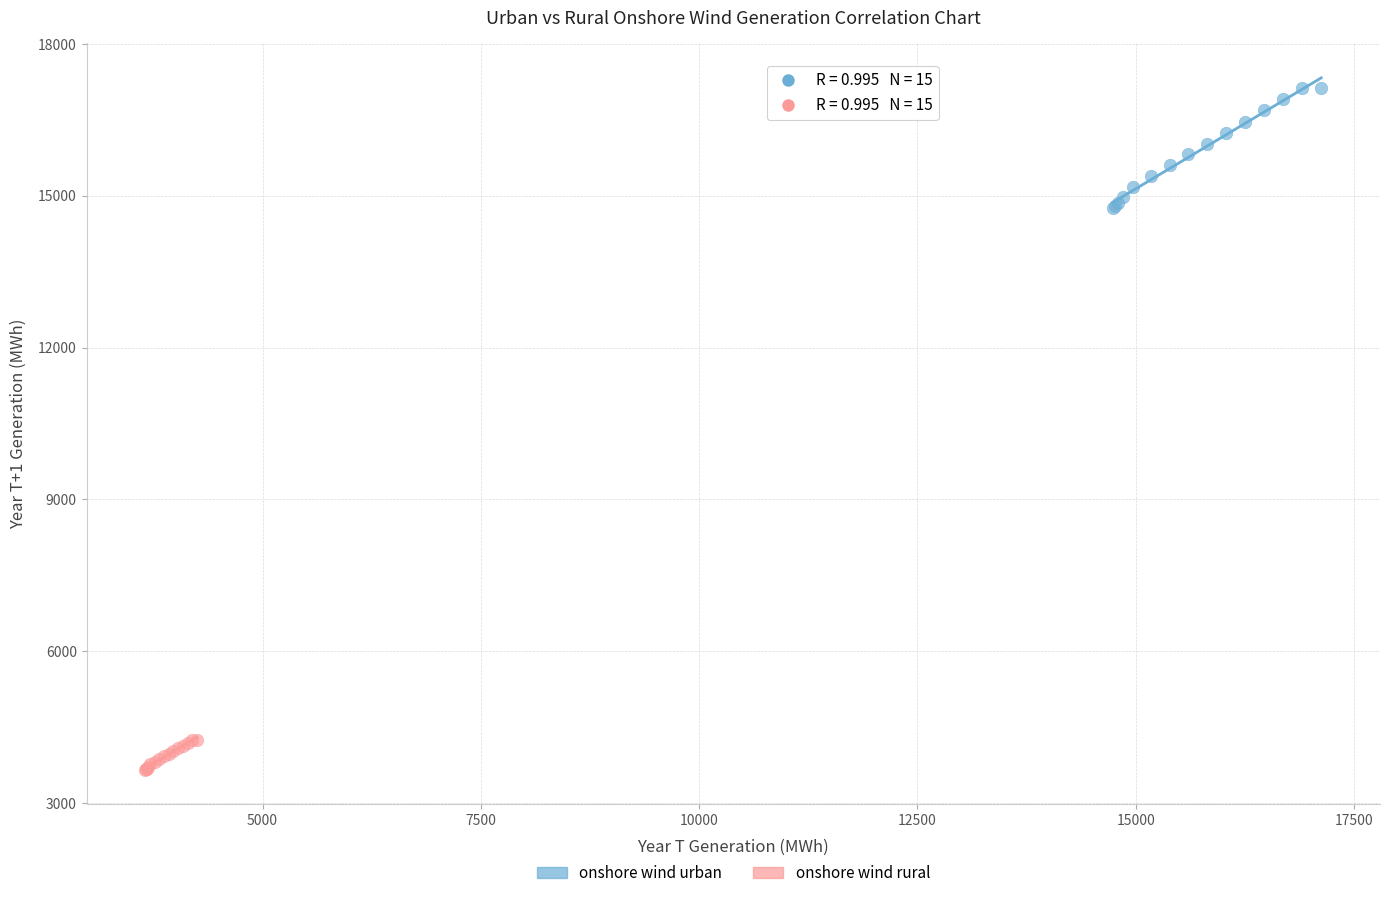

Which series has the largest Y range (max minus min)?

onshore wind urban